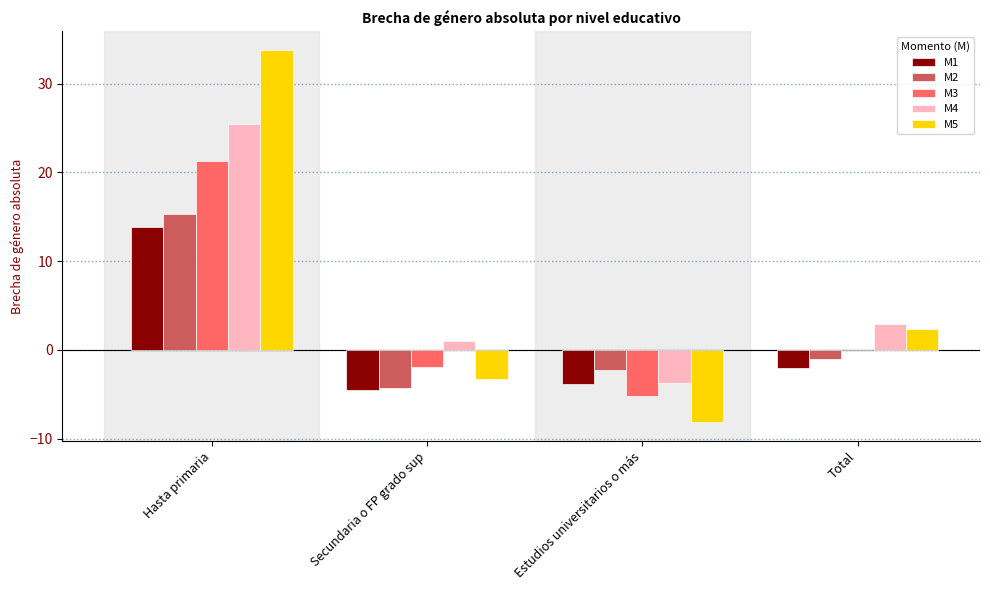

How many groups of bars are there?

4